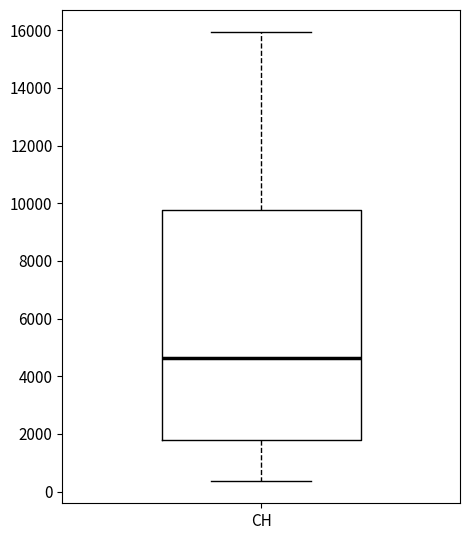

Transcribe this box plot: give where the median line is, the range the box spans, and where the two whiskers end, as read against the y-axis. The values are not printed on the chart, so give them approximately, as read against the axis.

median 4600, box 1800 to 9800, whiskers 400 to 16000